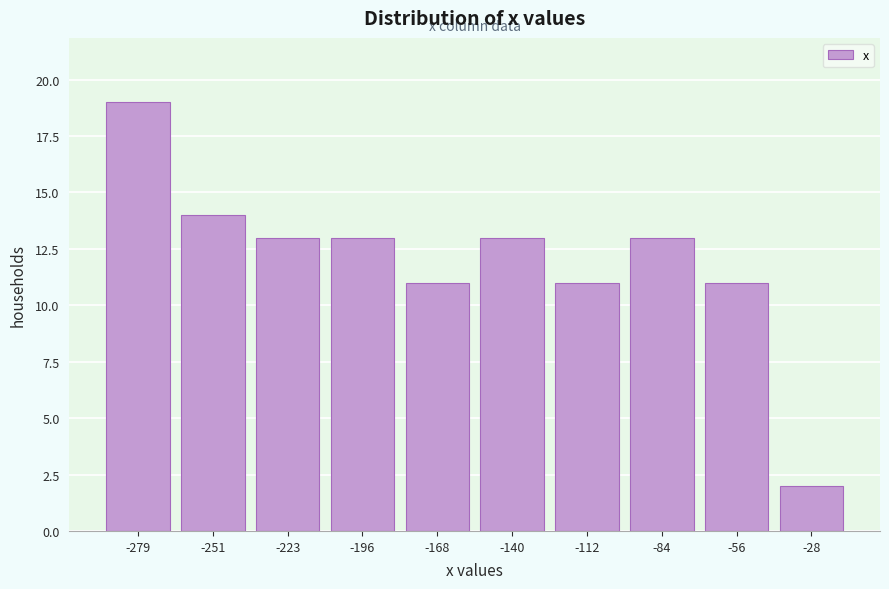

Reading left to right, what are all the values shown in this chart?

-279=19	-251=14	-223=13	-196=13	-168=11	-140=13	-112=11	-84=13	-56=11	-28=2